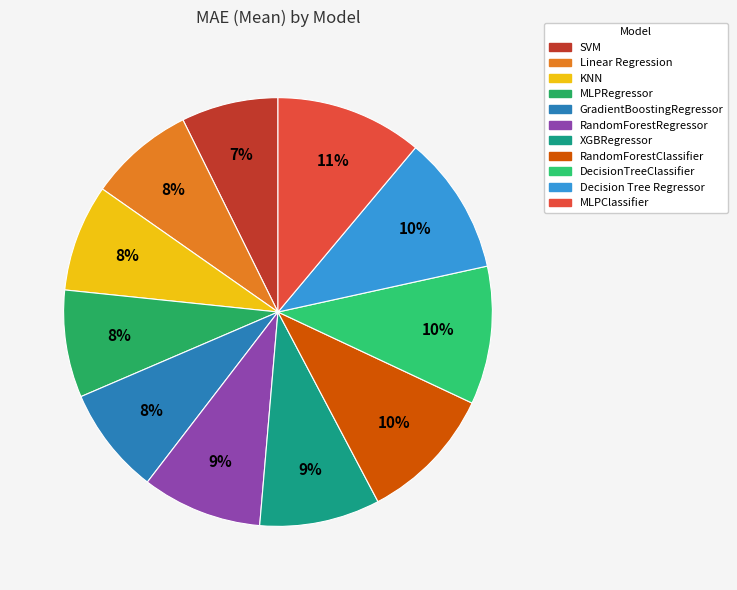

What is the ratio of the value at SVM to the value at Decision Tree Regressor?

0.7